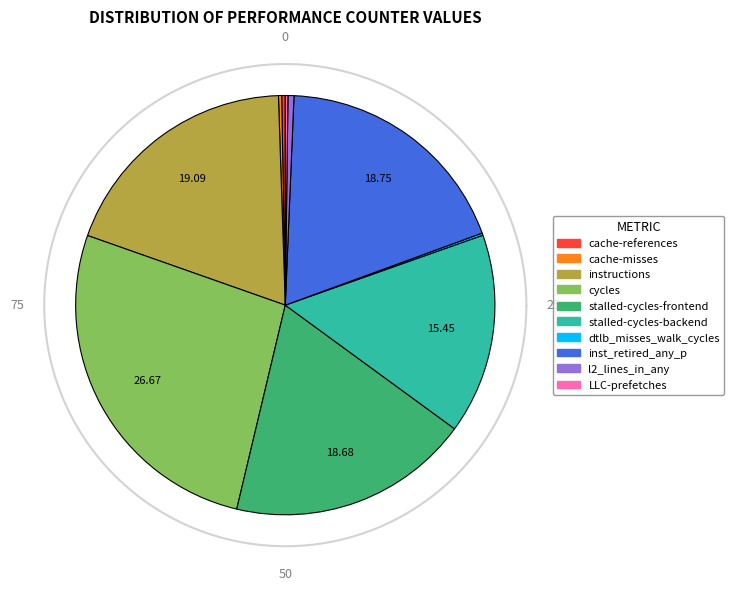

Is it true that cache-misses is 15% of the pie?

False